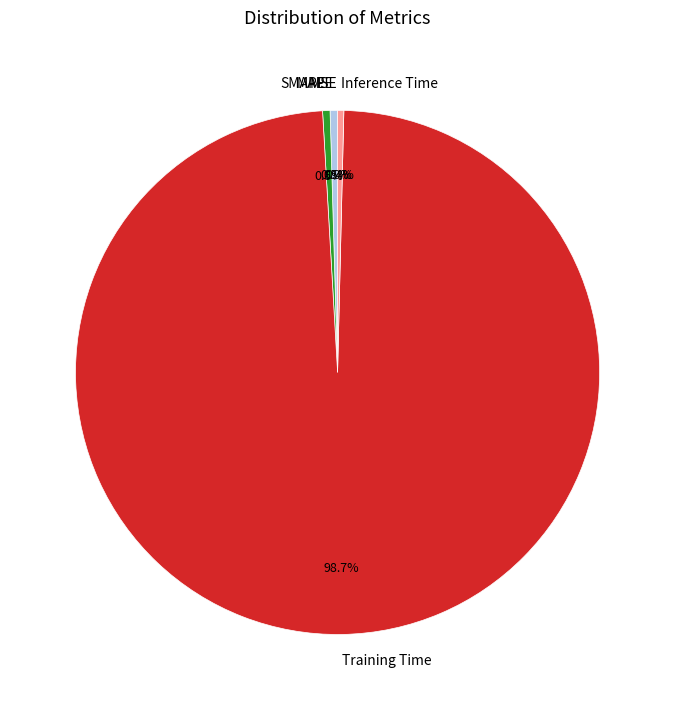

Between SMAPE and Training Time, which is larger?

Training Time